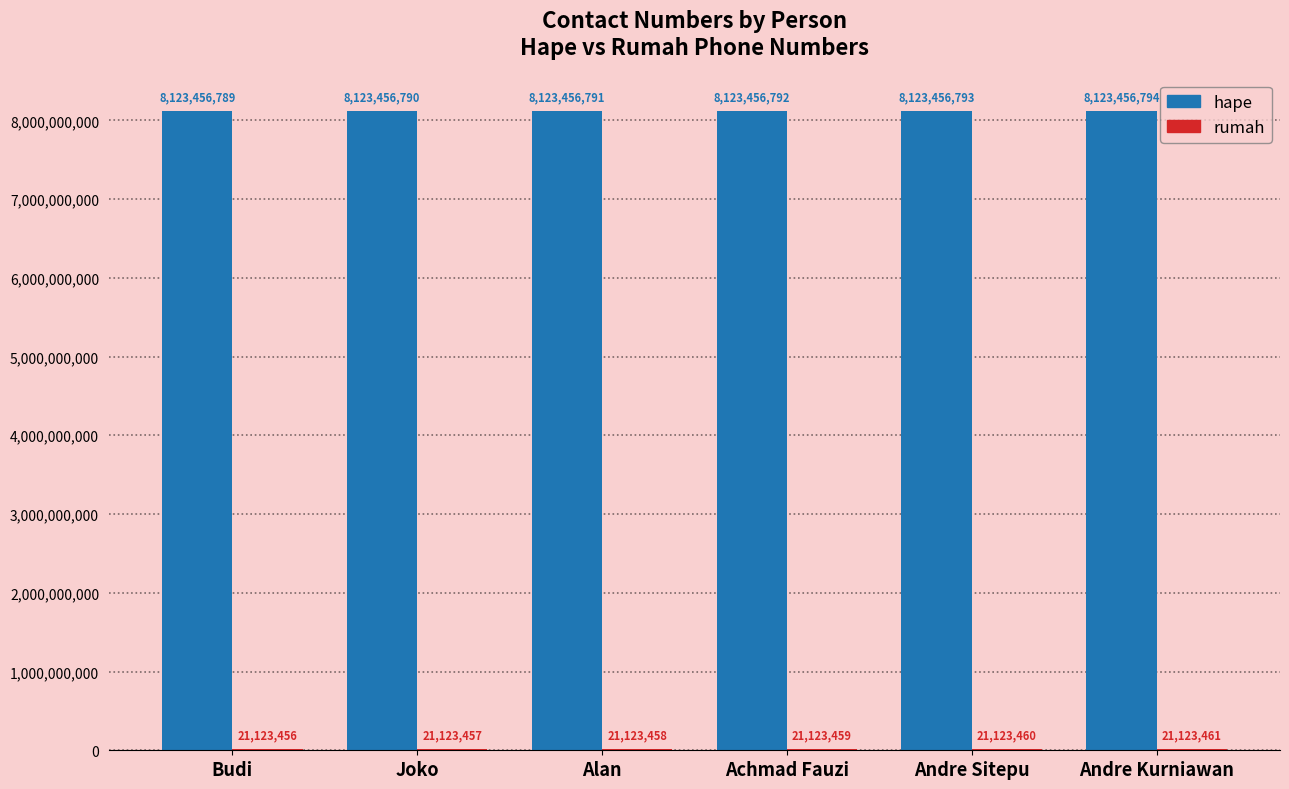

At which label is hape closest to 8123456791?

Alan